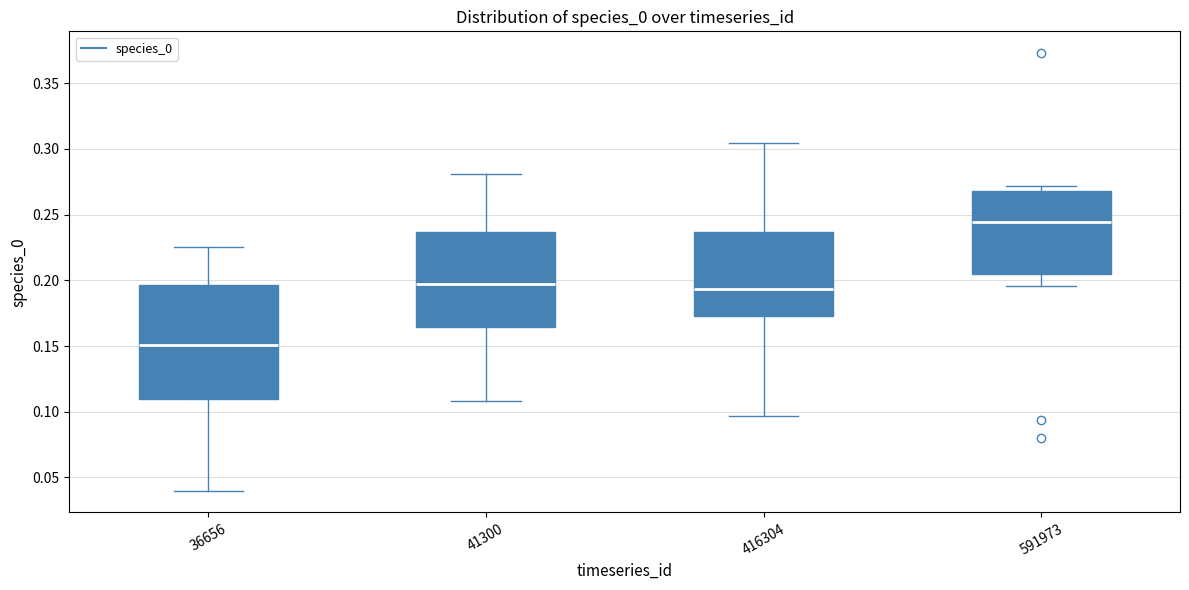

Which box has the lowest median line?

36656